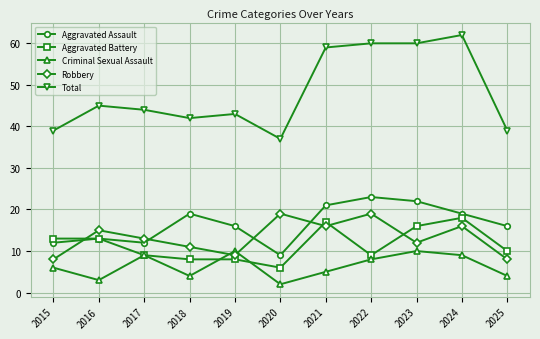

At which category does Criminal Sexual Assault reach its first local peak?

2017